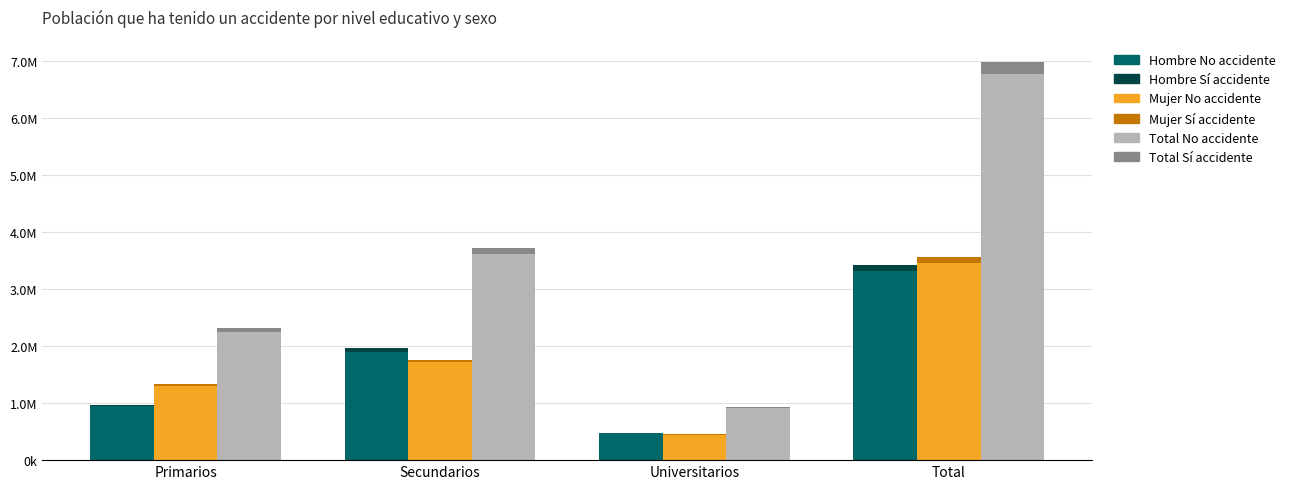

At which label does Mujer No accidente first exceed 1717982?

Total